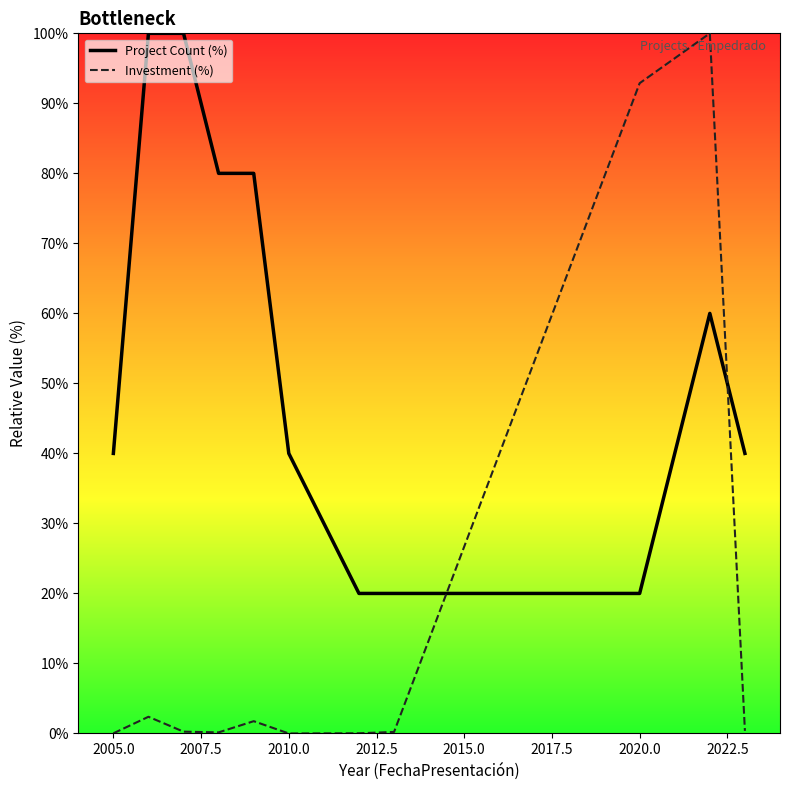

List the series in order of their overall mean, highest first.

Project Count (%), Investment (%)